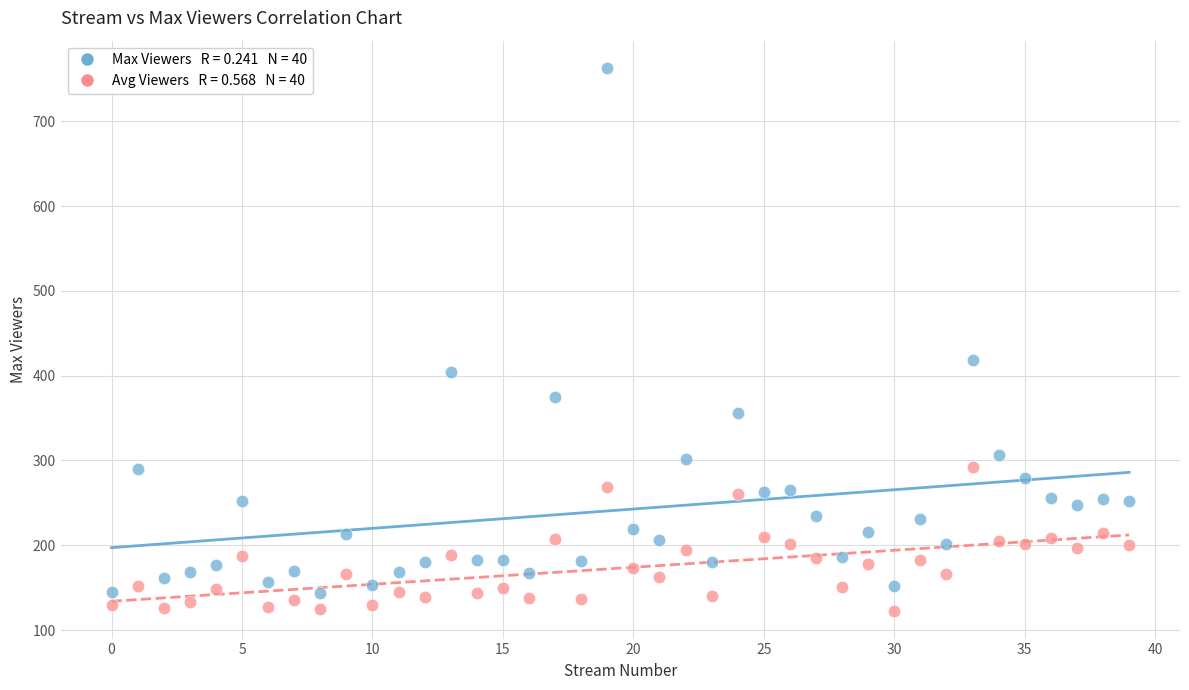

Across all series, what Y value is closest to 442?

419